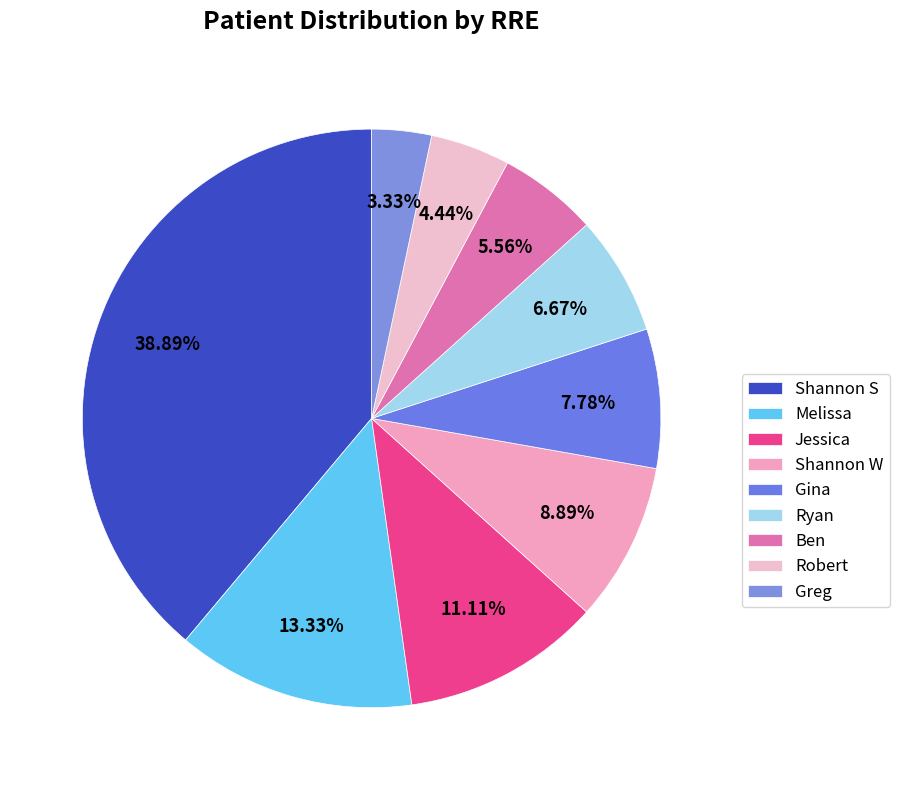

To the nearest percent, what is the average slice percentage?

11%